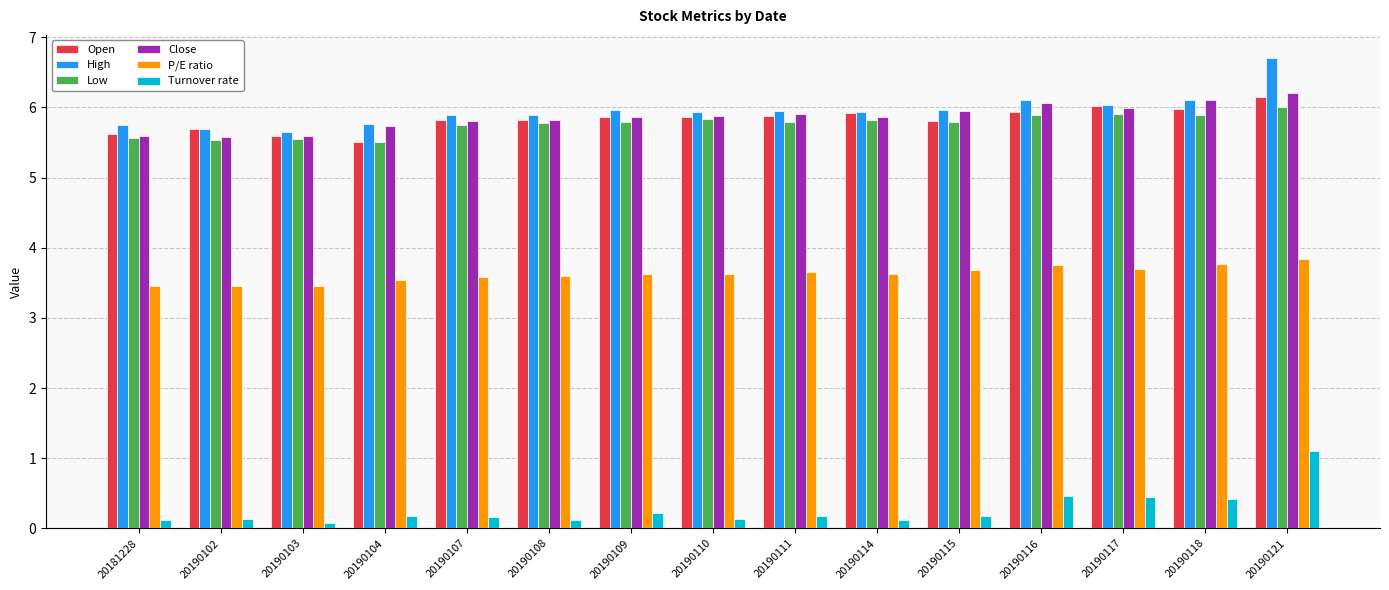

What is the spread (max minus min) of values at 20190121?

5.6